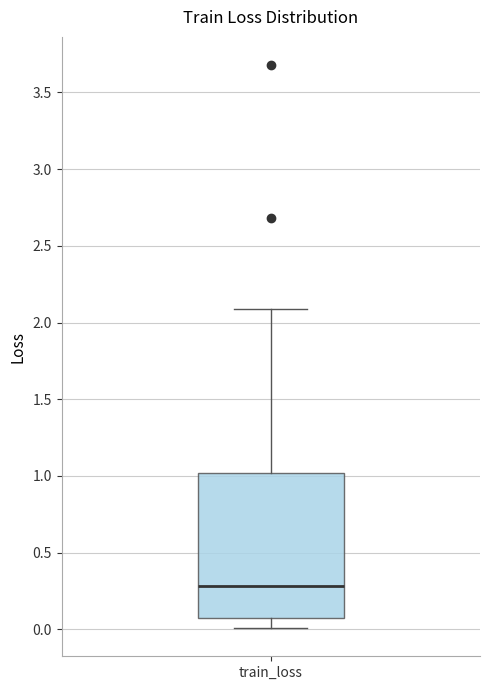

Where does the upper whisker of the box for train_loss end on the y-axis? The values are not printed on the chart, so give them approximately, as read against the axis.

2.10